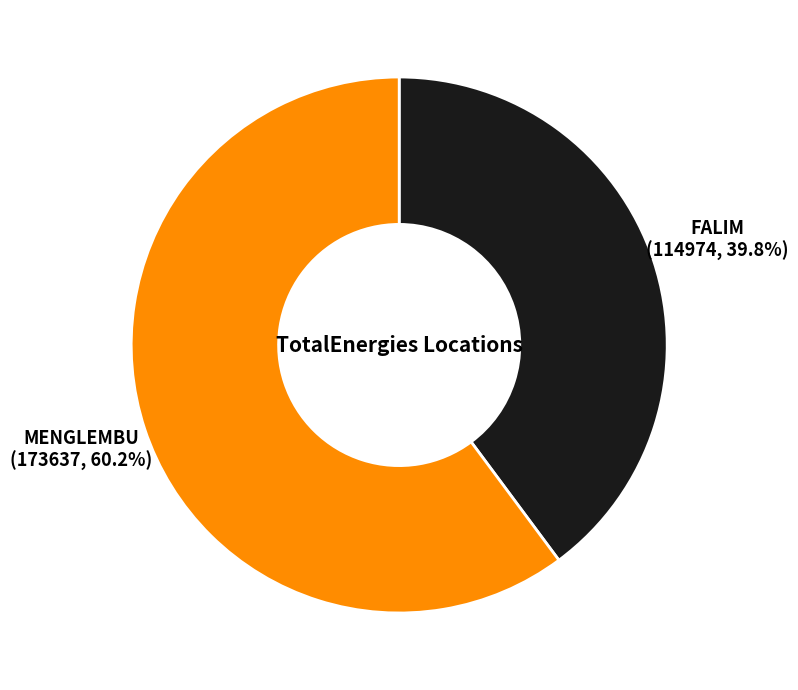

Does any single category account for the majority?

Yes